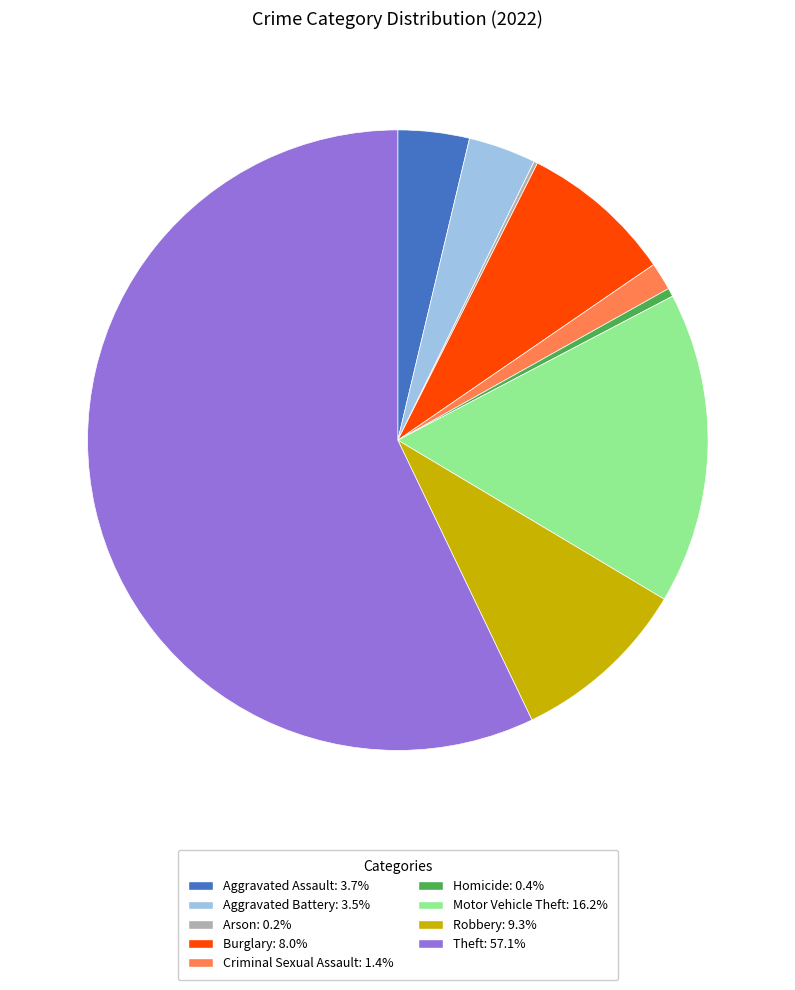

Which category has the biggest portion of the pie?

Theft